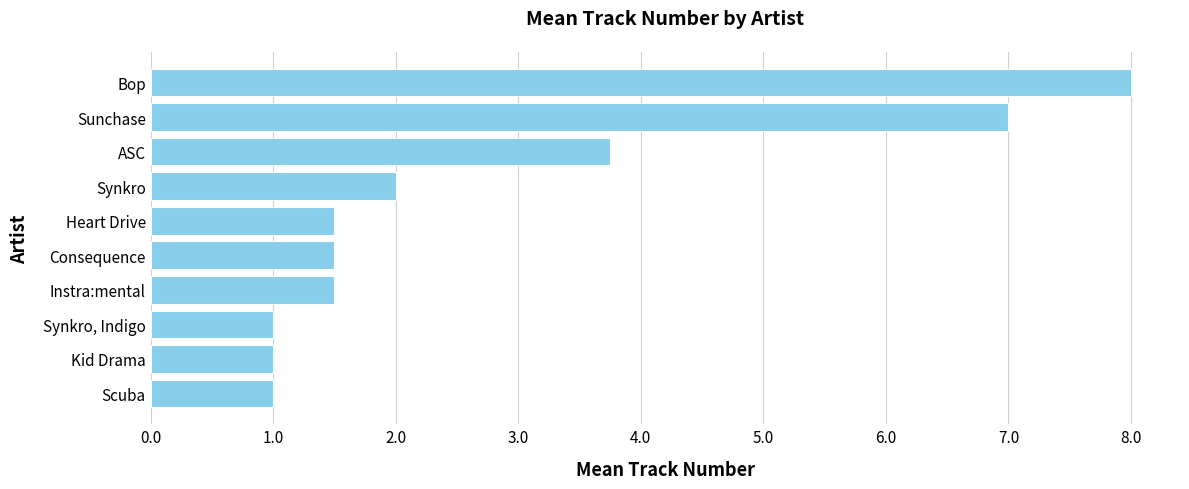

What is the difference between the maximum and minimum values?

7.0